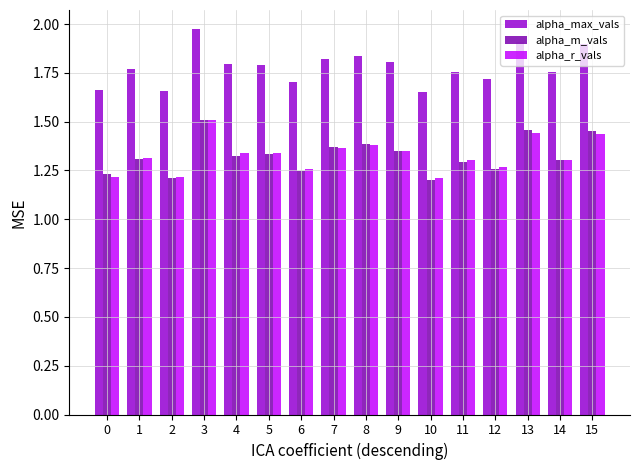

Which category has the highest value in the alpha_m_vals series?

3